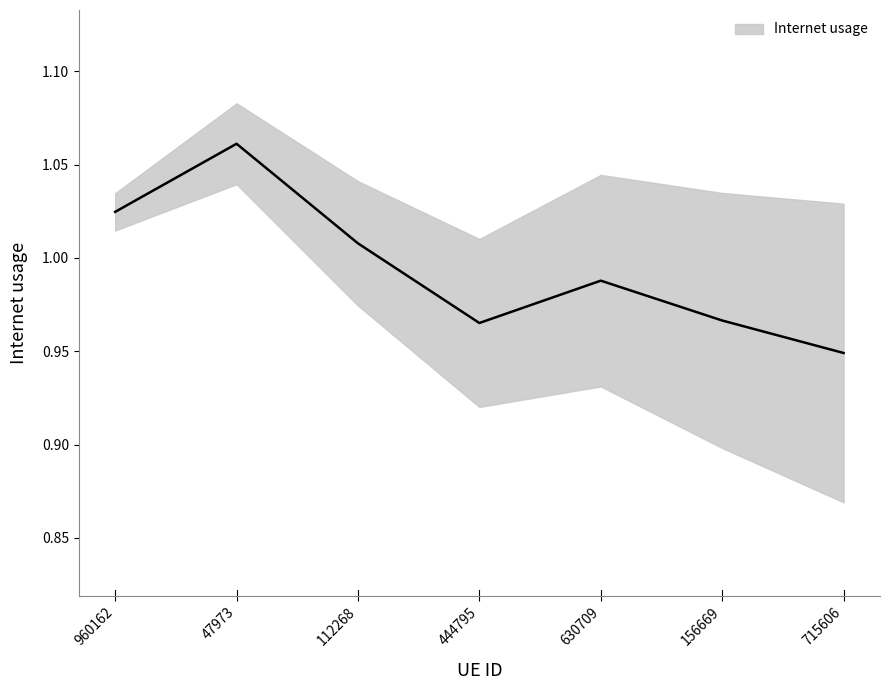

List the labels in order of value, largest first.

47973, 960162, 112268, 630709, 156669, 444795, 715606